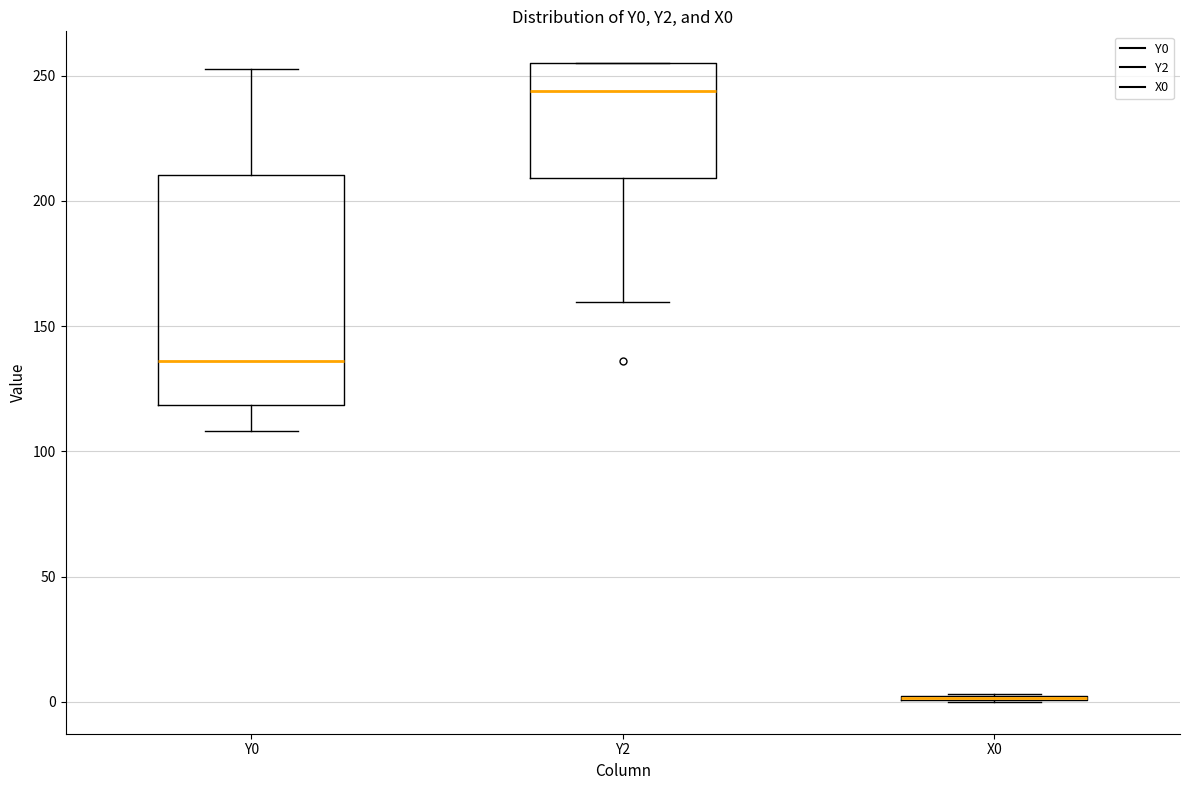

Reading left to right, read every box against the y-axis: the position of its median line, the range the box covers, and the ends of its whiskers. The values are not printed on the chart, so give them approximately, as read against the axis.

Y0: median 135, box 120 to 210, whiskers 110 to 255
Y2: median 245, box 210 to 255, whiskers 160 to 255
X0: box collapsed to a line at 0, whiskers 0 to 5